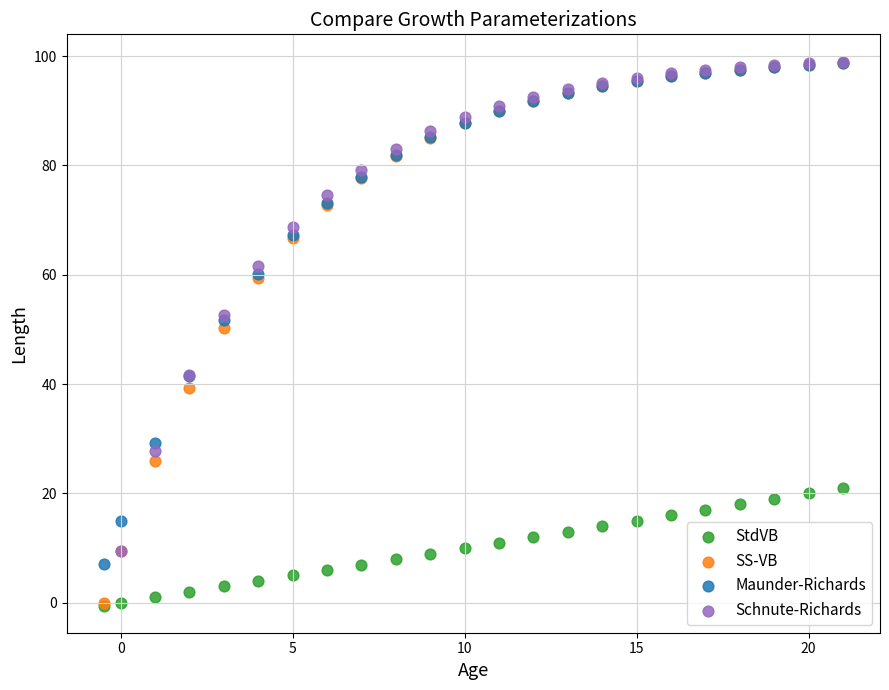

Which series has the largest Y range (max minus min)?

SS-VB